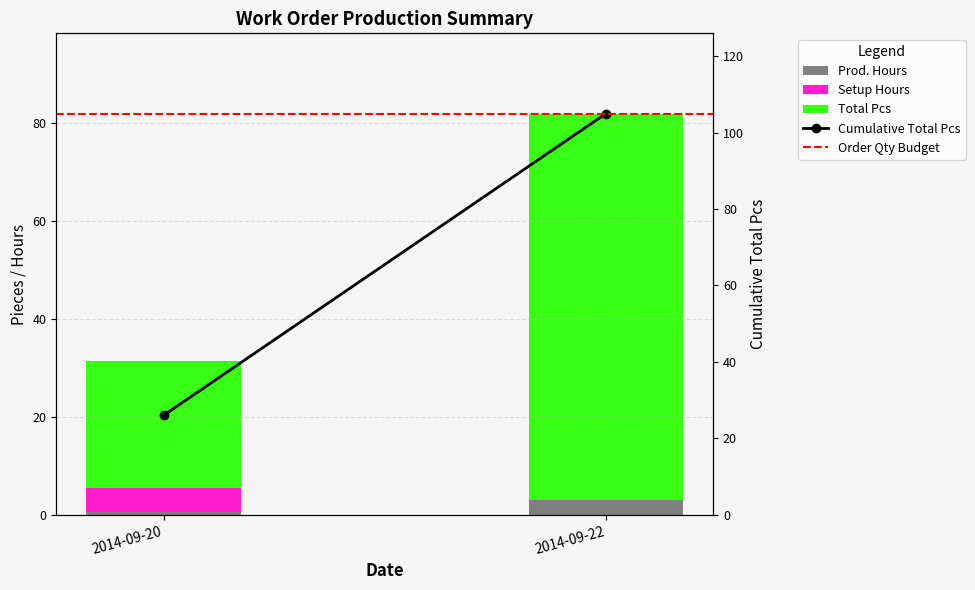

Which series has the largest range (max minus min)?

Cumulative Total Pcs